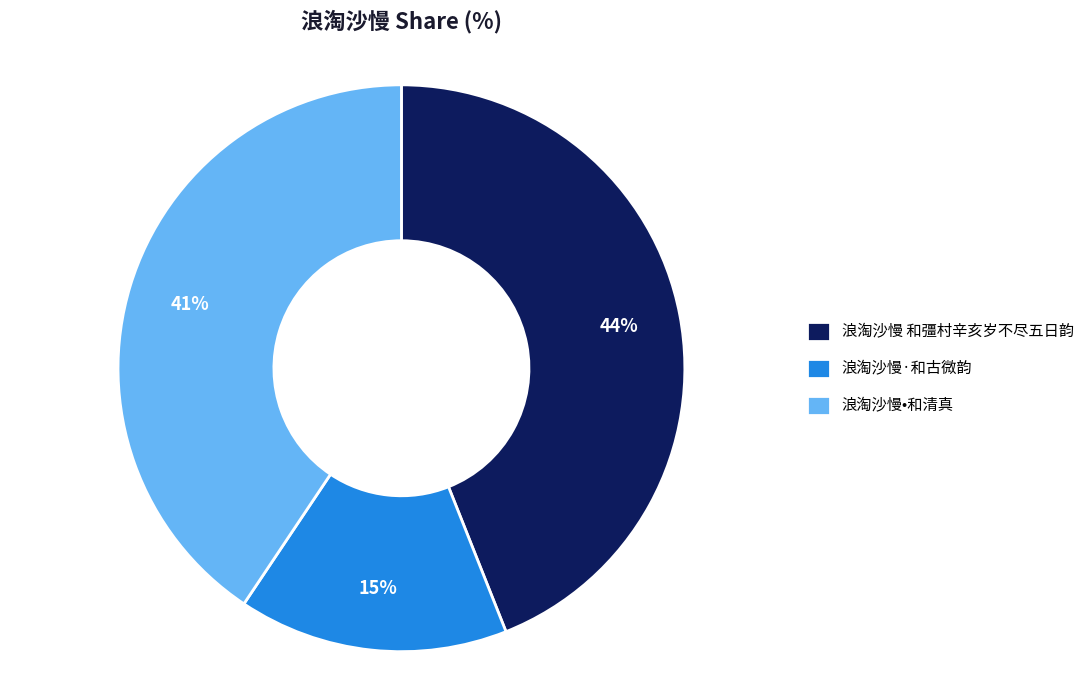

To the nearest percent, what is the difference between the 浪淘沙慢•和清真 and 浪淘沙慢 和彊村辛亥岁不尽五日韵 slice percentages?

3%